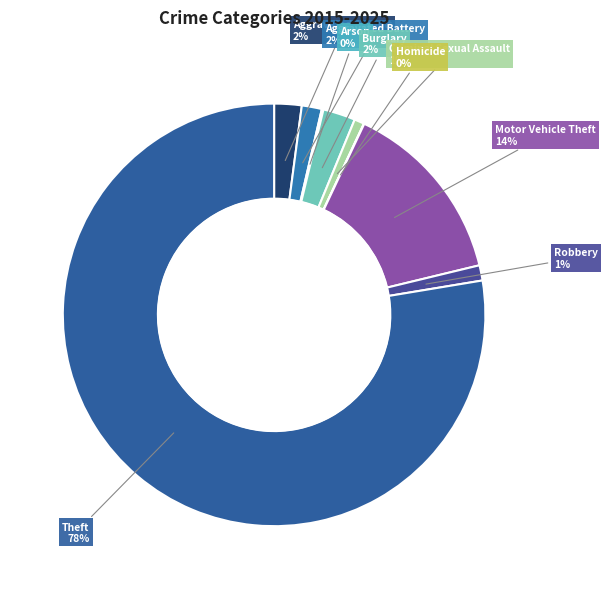

Is the sum of Aggravated Assault and Robbery greater than half?

No